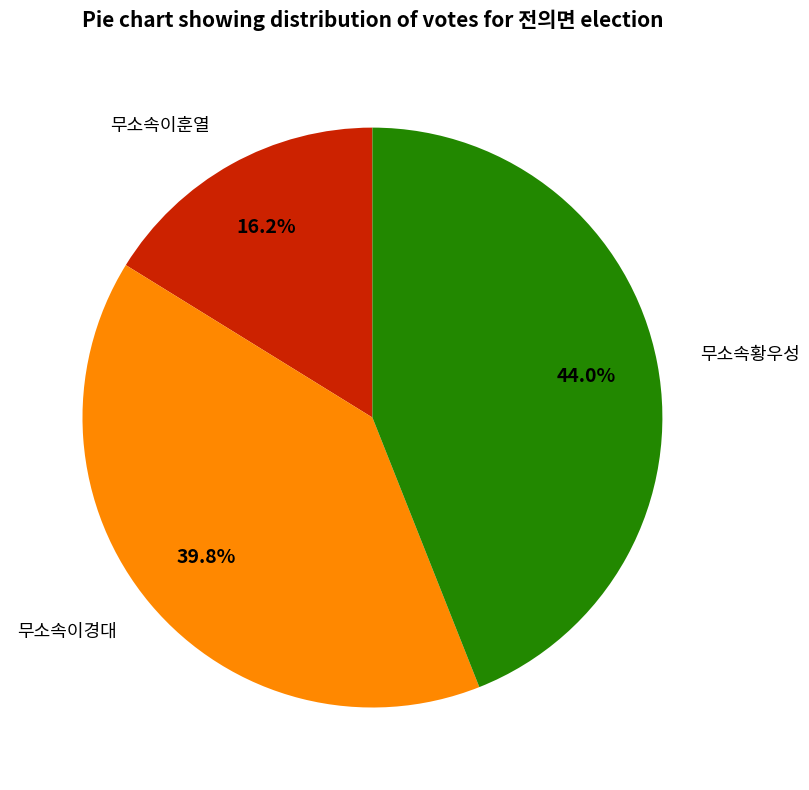

To the nearest percent, what portion does 무소속이훈열 represent?

16%